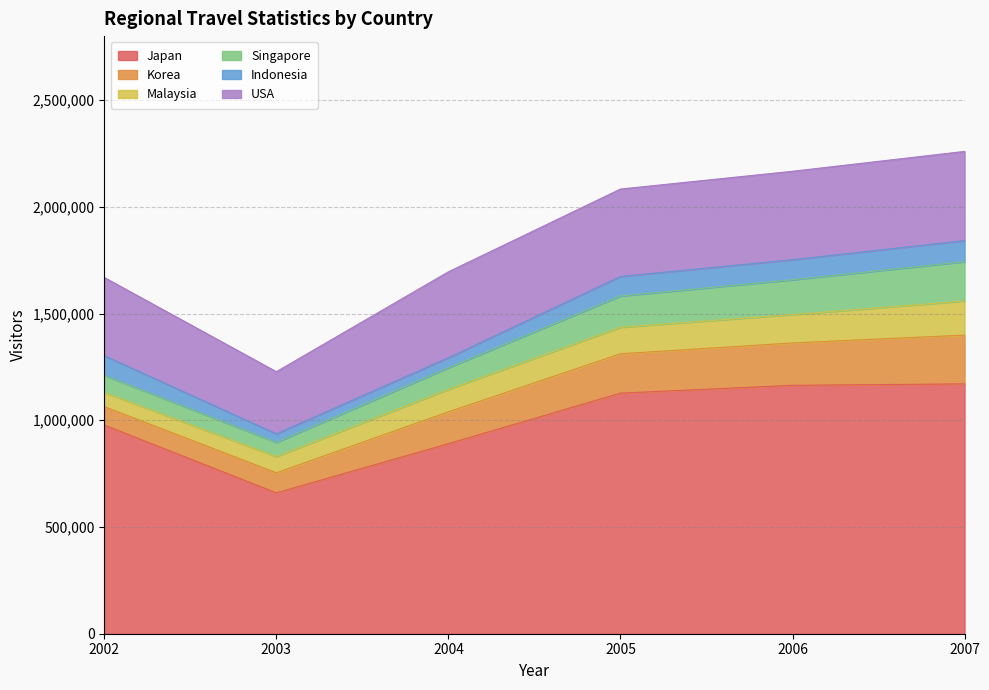

True or false: Singapore and Korea intersect in this chart.

False